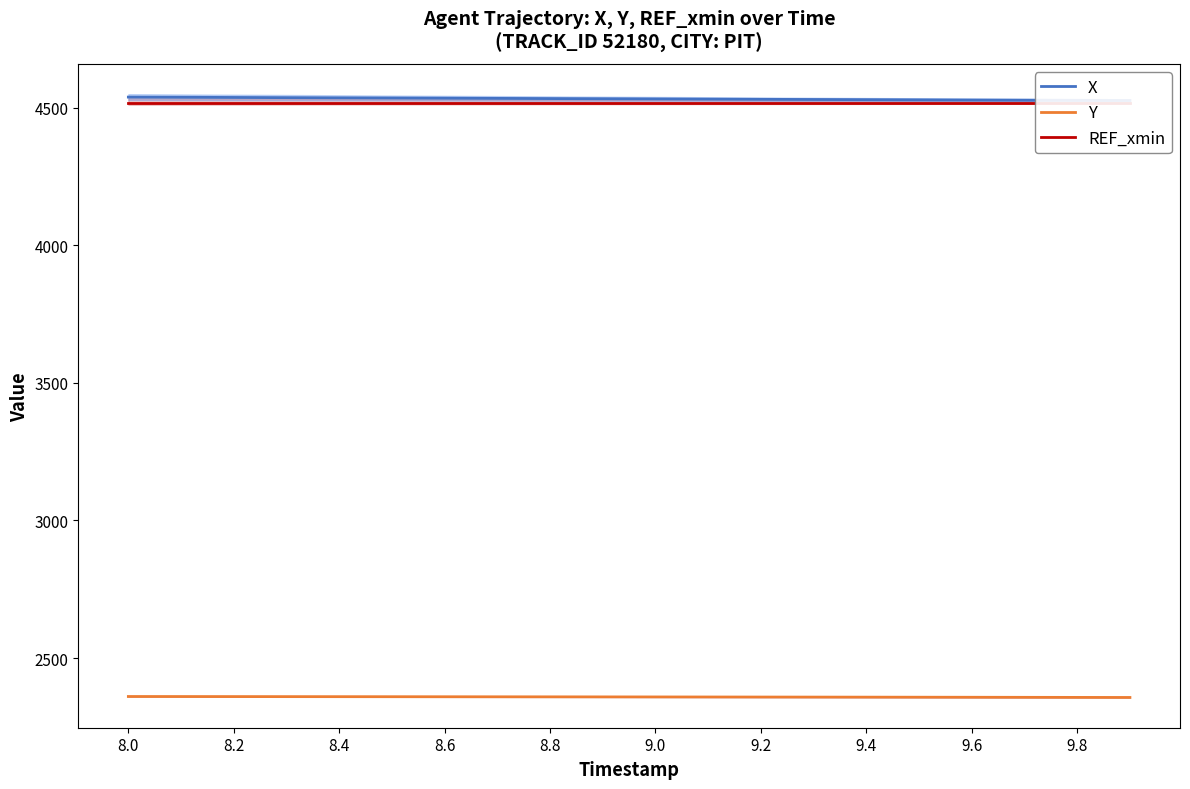

The value of Y at 8.6 is 2359.2. True or false?

True